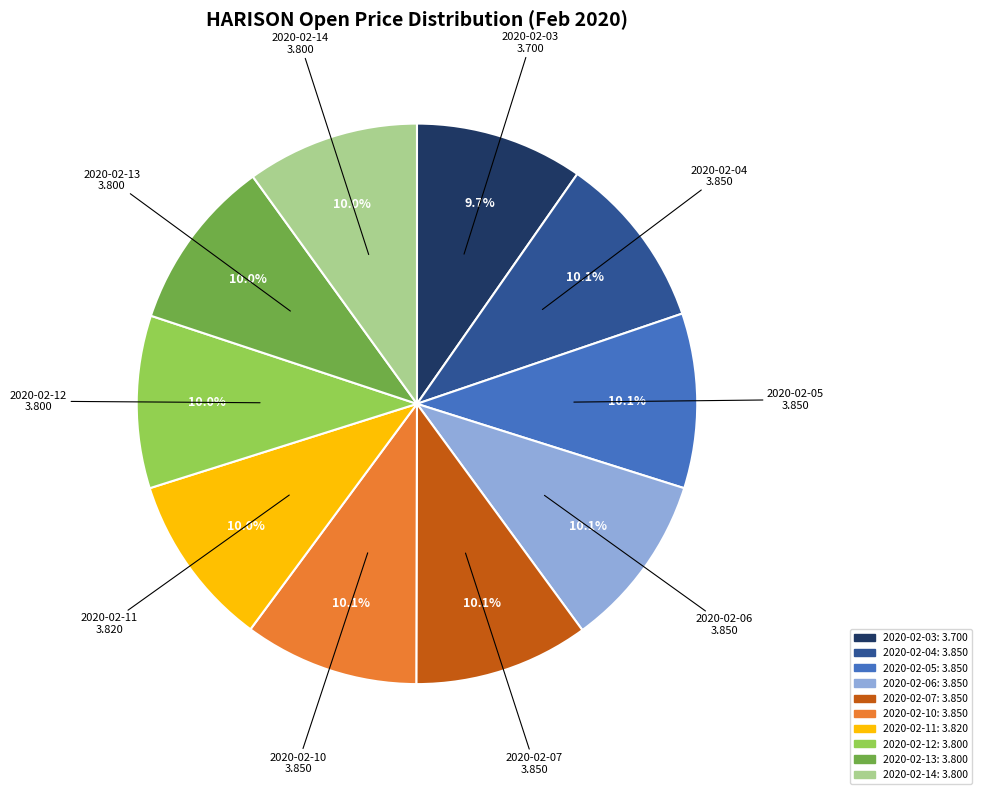

Combined, do 2020-02-07 and 2020-02-04 account for over 50%?

No